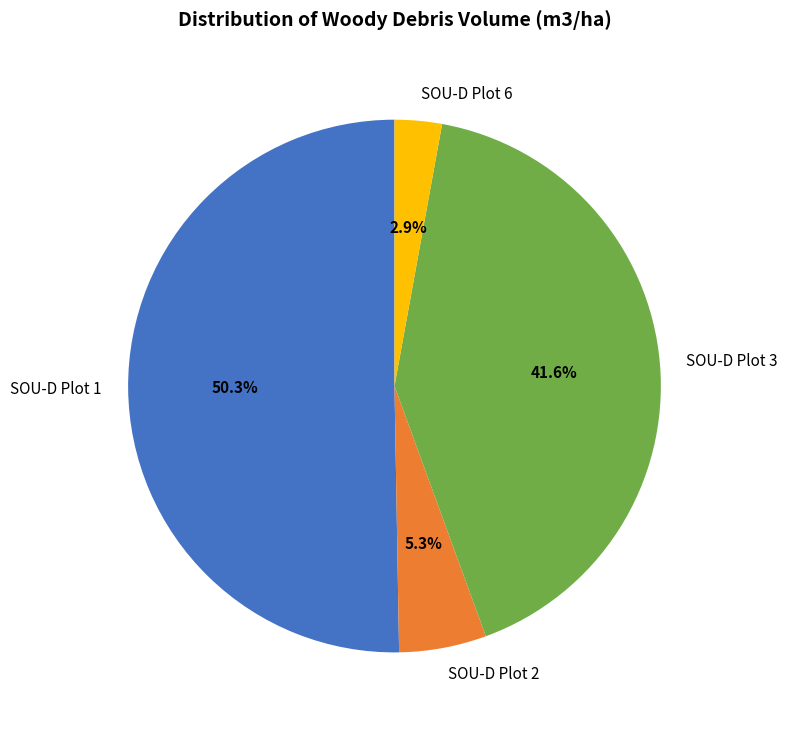

To the nearest percent, what is the combined percentage of SOU-D Plot 2 and SOU-D Plot 1?

56%